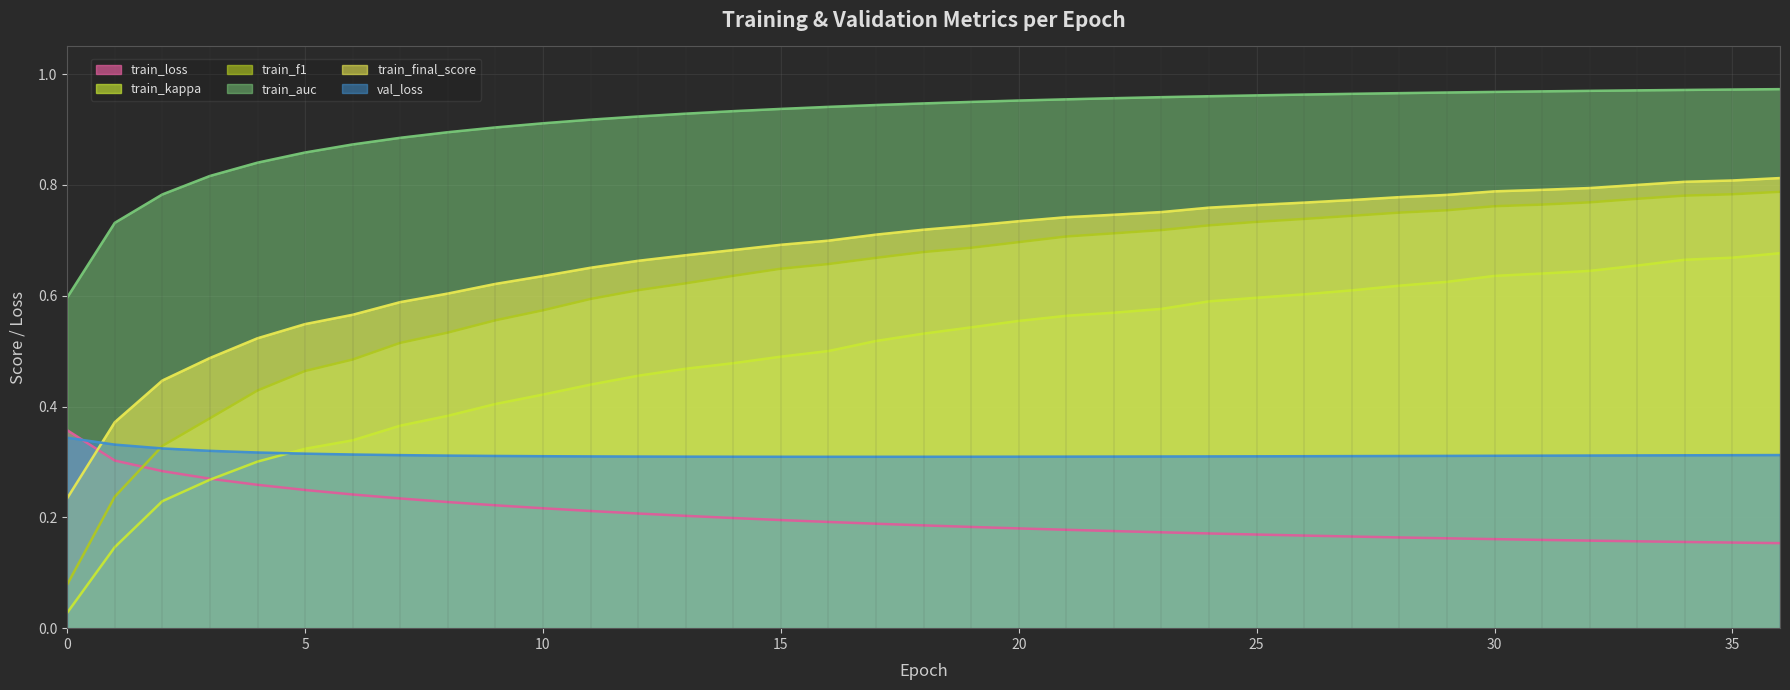

Is the value of train_f1 at 17 greater than the value of train_final_score at 31?

No